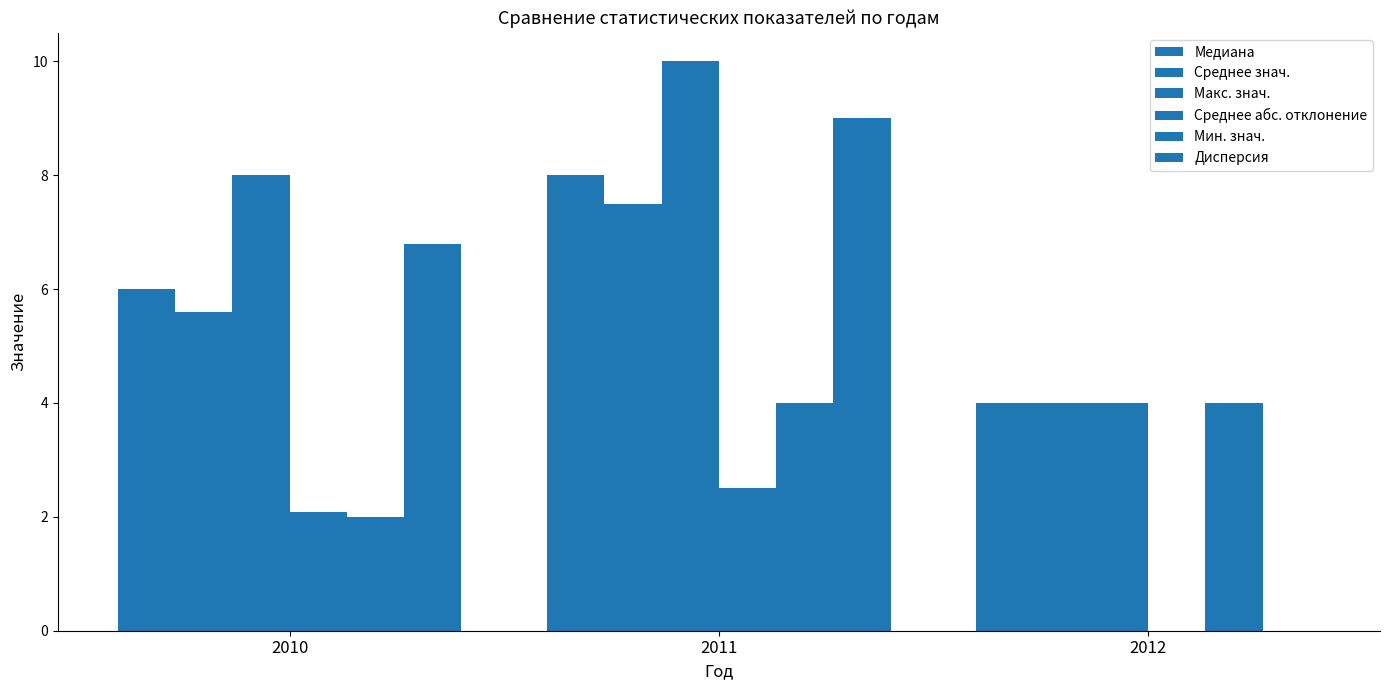

Are the bars grouped side by side (vs. stacked)?

Yes